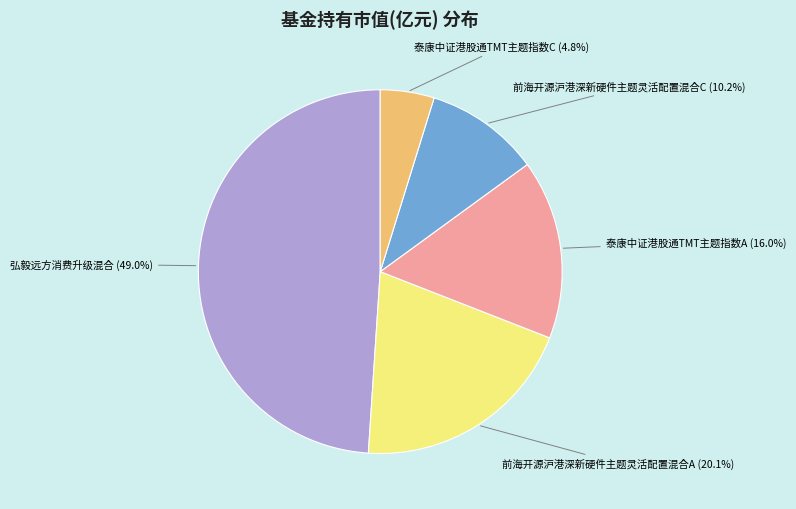

Is there a majority slice in this chart?

No